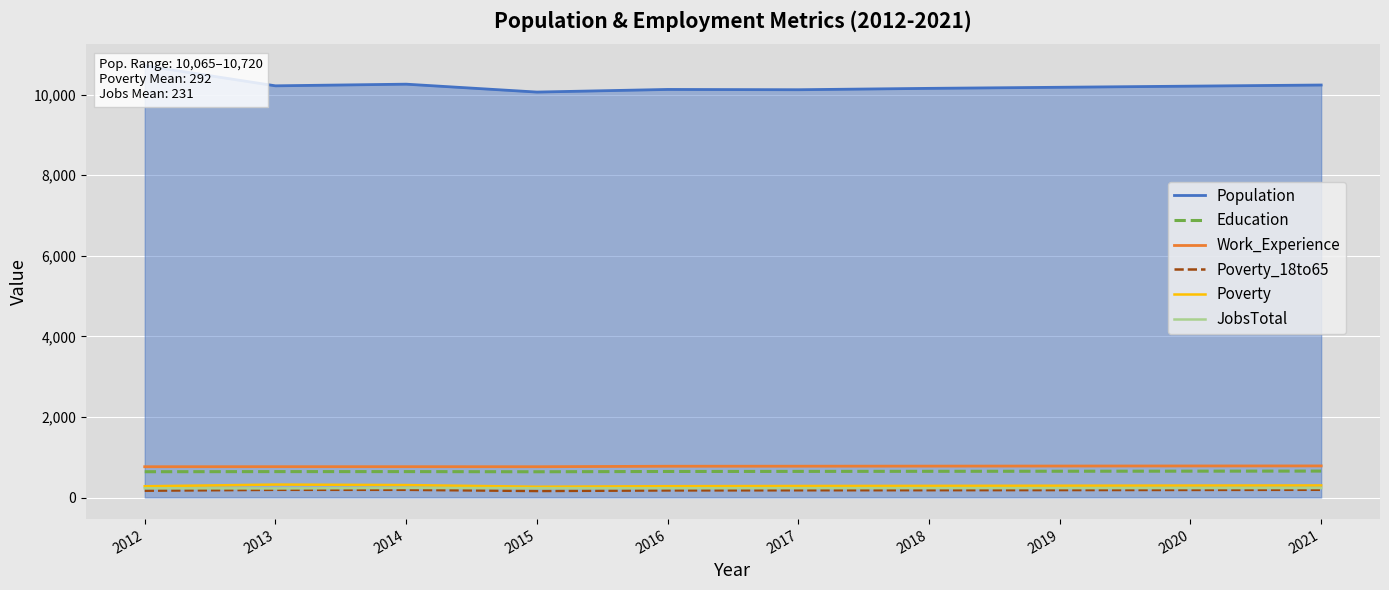

At which label does Poverty_18to65 reach its minimum?

2015